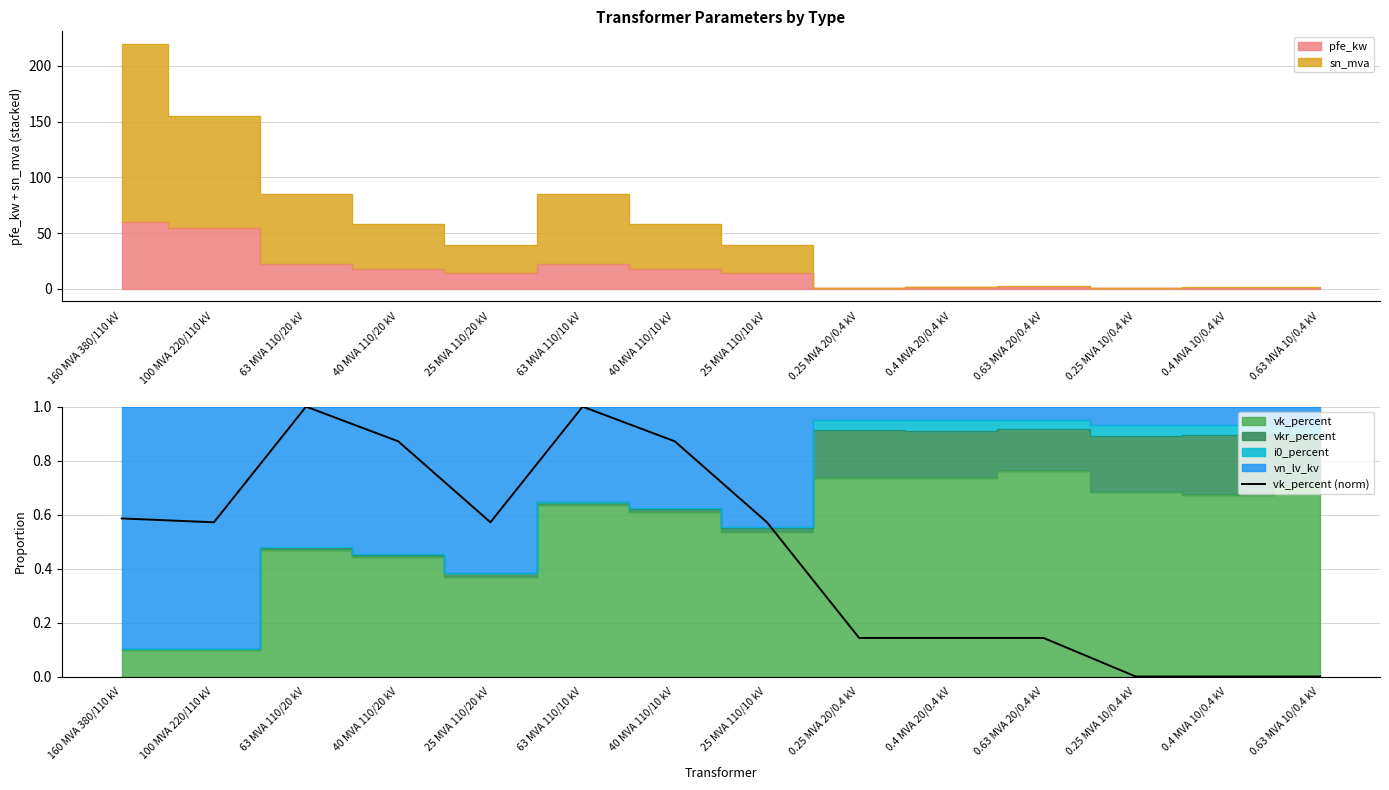

How many lines are shown in the chart?

1